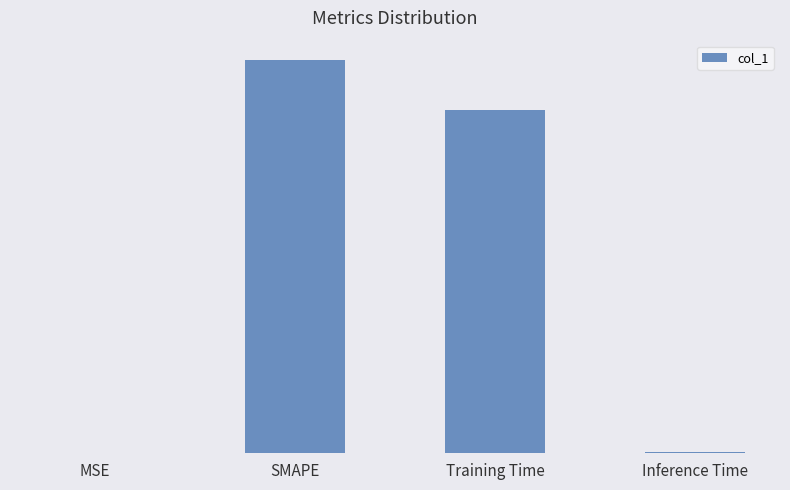

Is it true that the value at SMAPE is 2.0?

True